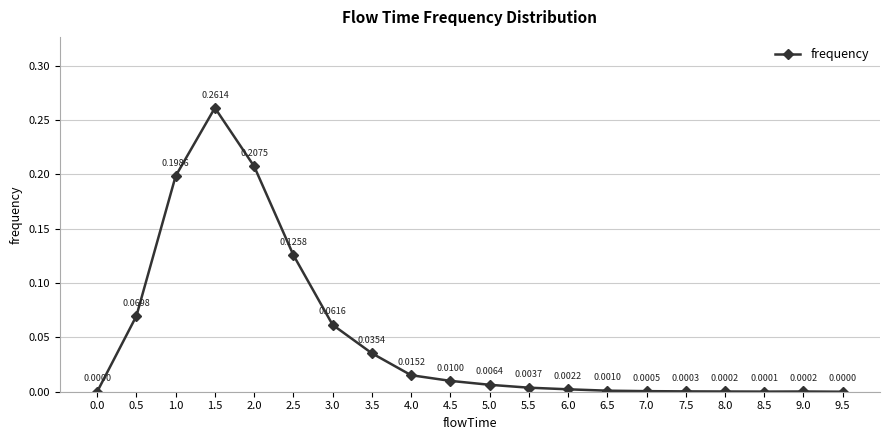

What position from the left is 2.5?

6